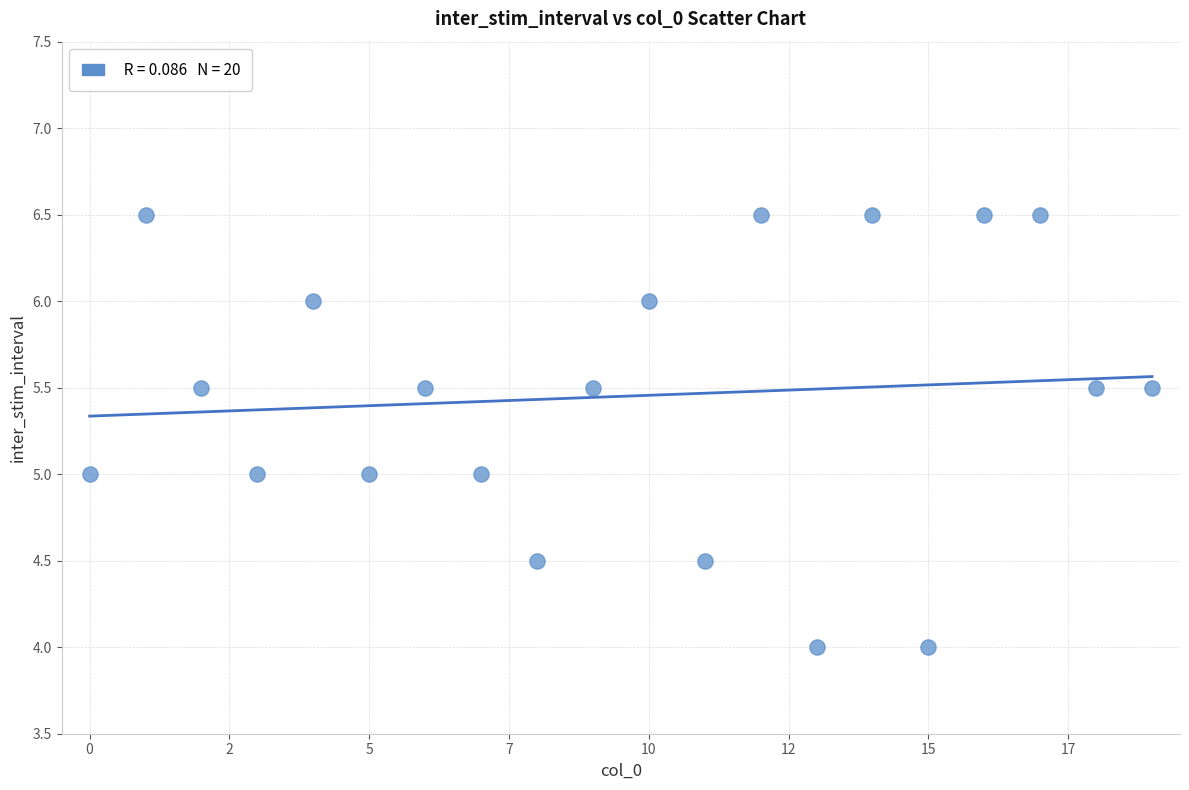

What is the range of Y values (max minus min)?

2.5